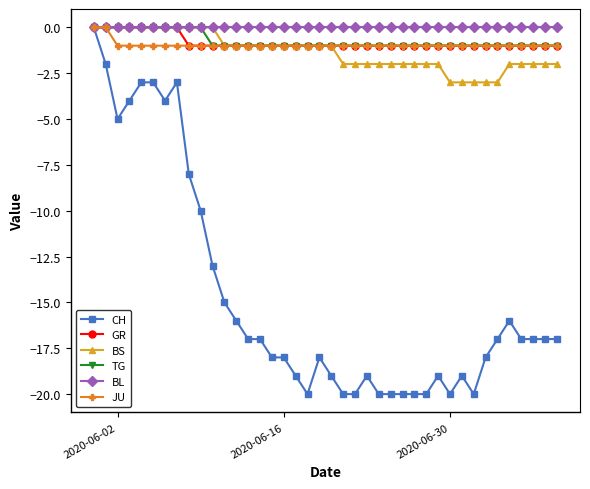

Which series has the largest range (max minus min)?

CH